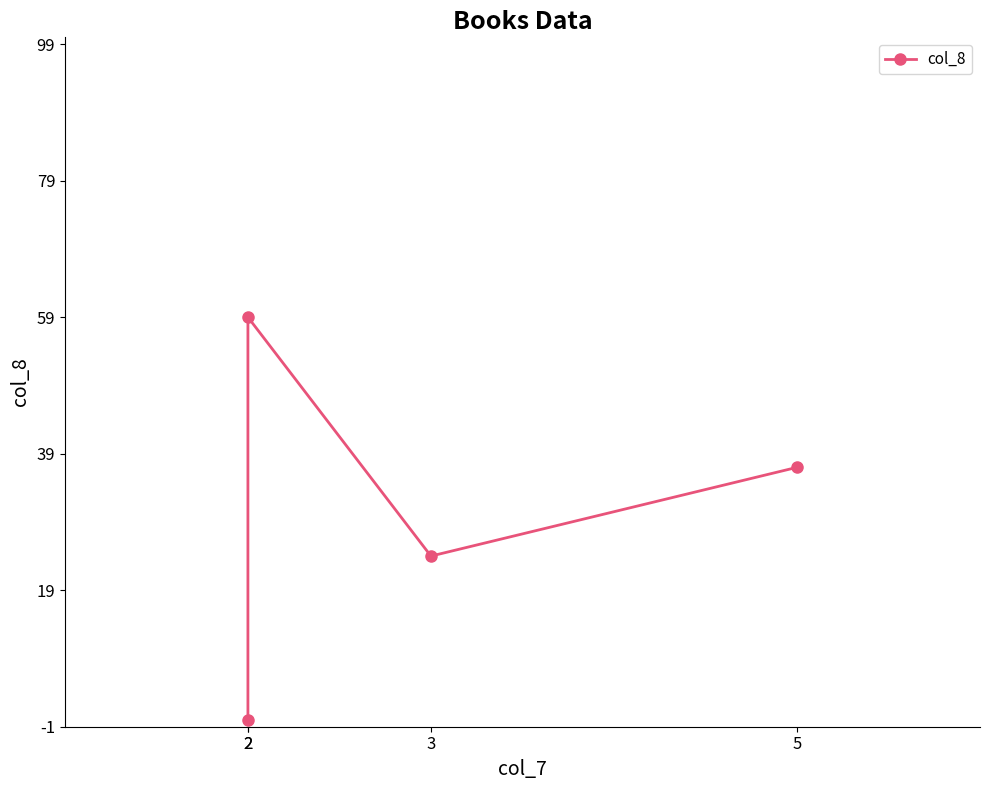

Which has a higher value, 2 or 5?

5